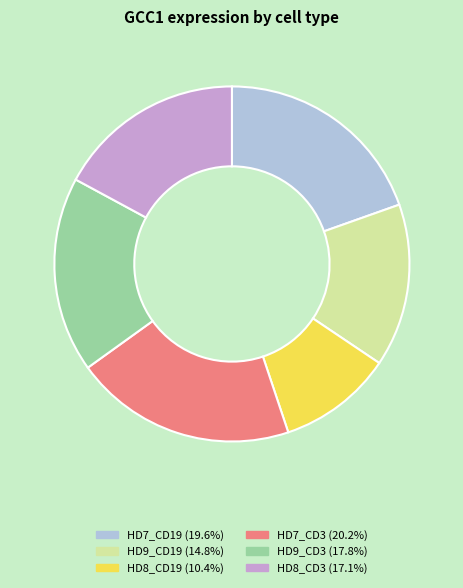

How many slices are in this pie chart?

6